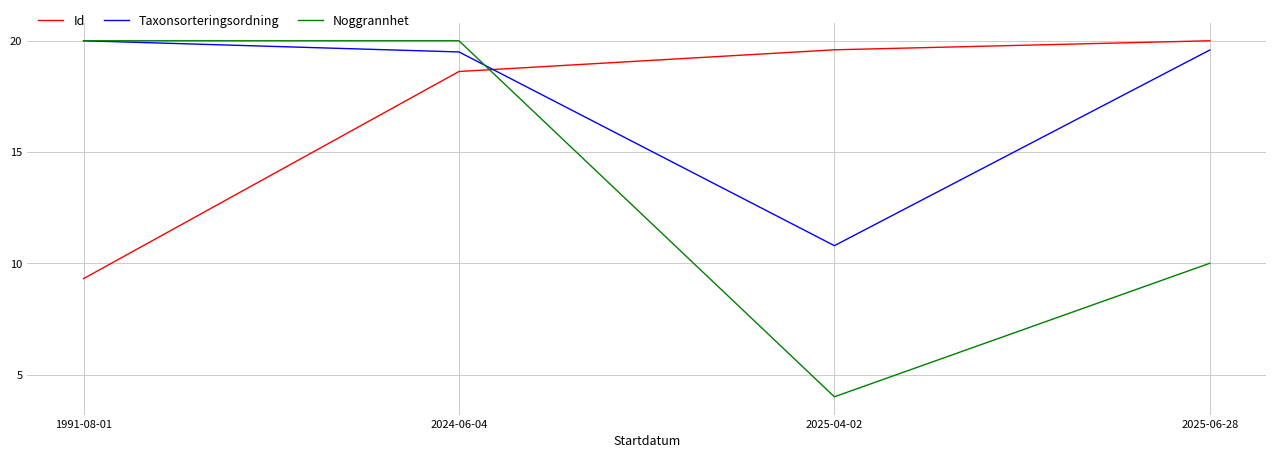

Where does the Id series first go above 19?

2025-04-02